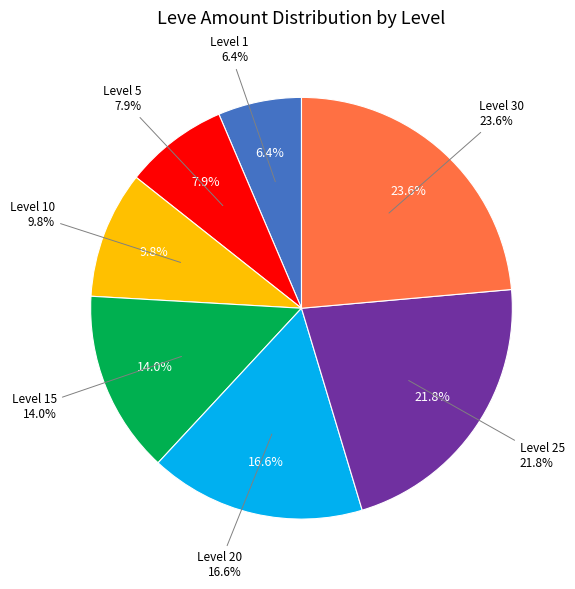

Does any single category account for the majority?

No